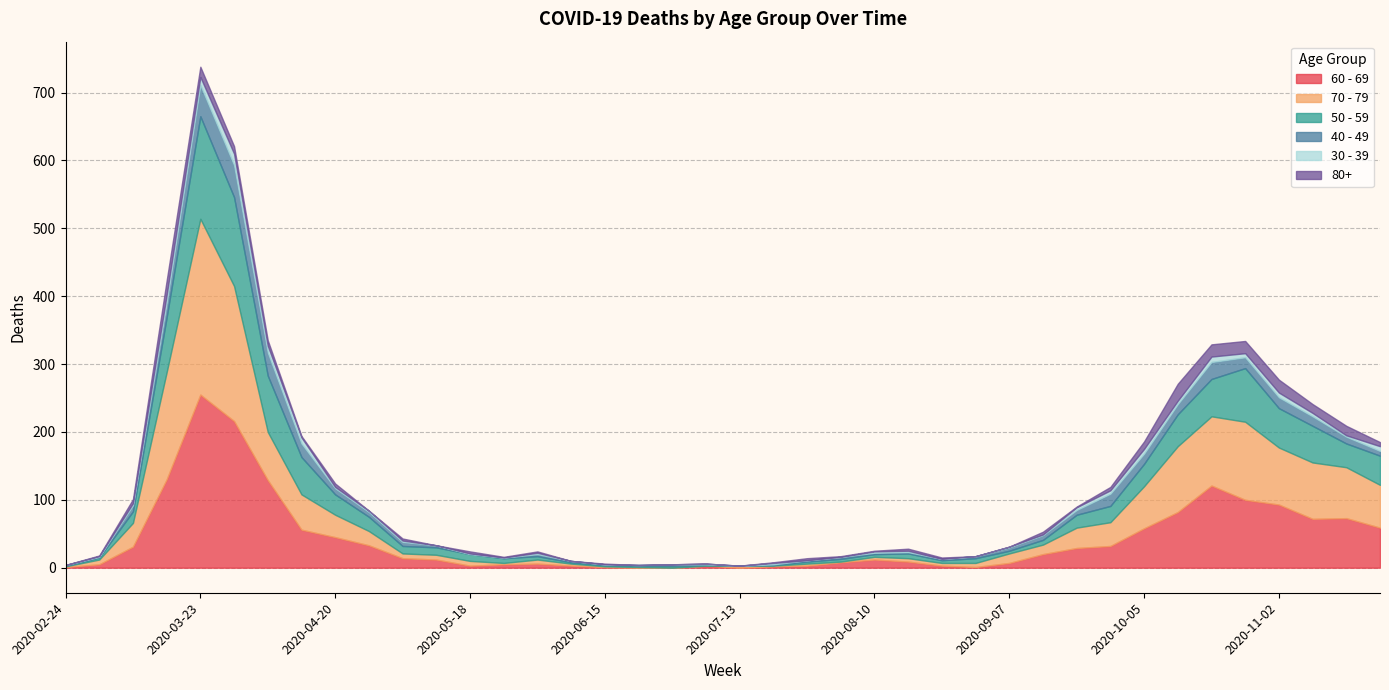

Which series has the largest total across all categories?

60 - 69